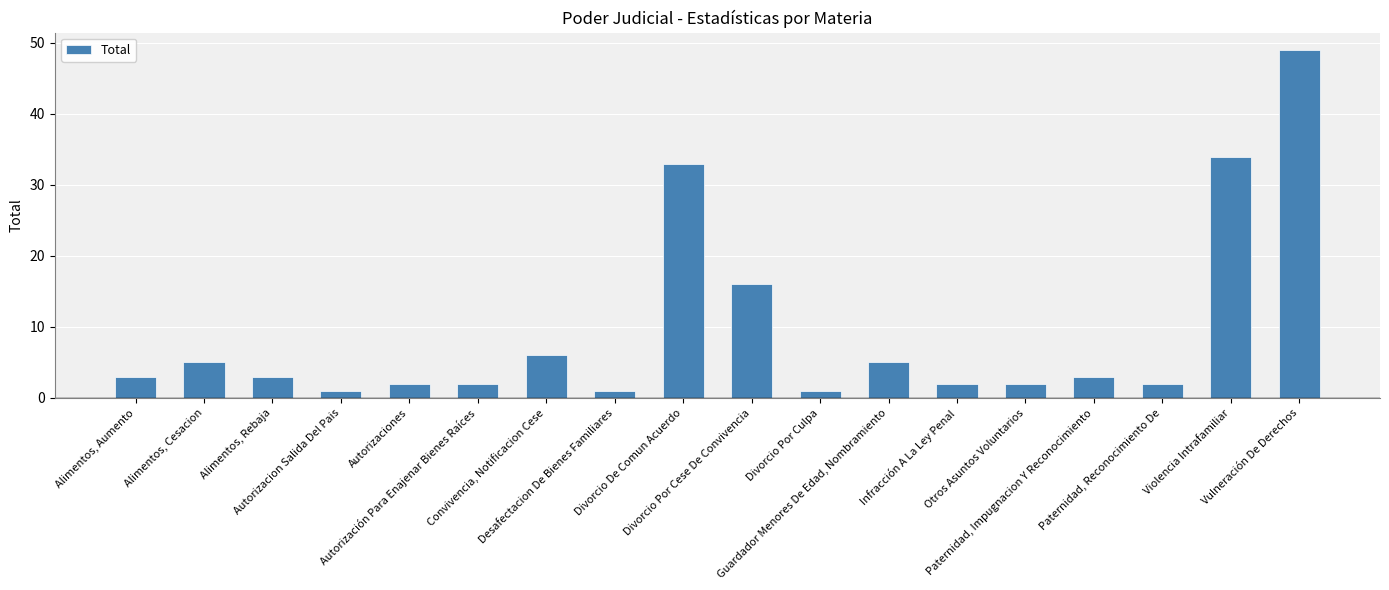

What is the difference between the maximum and minimum values?

48